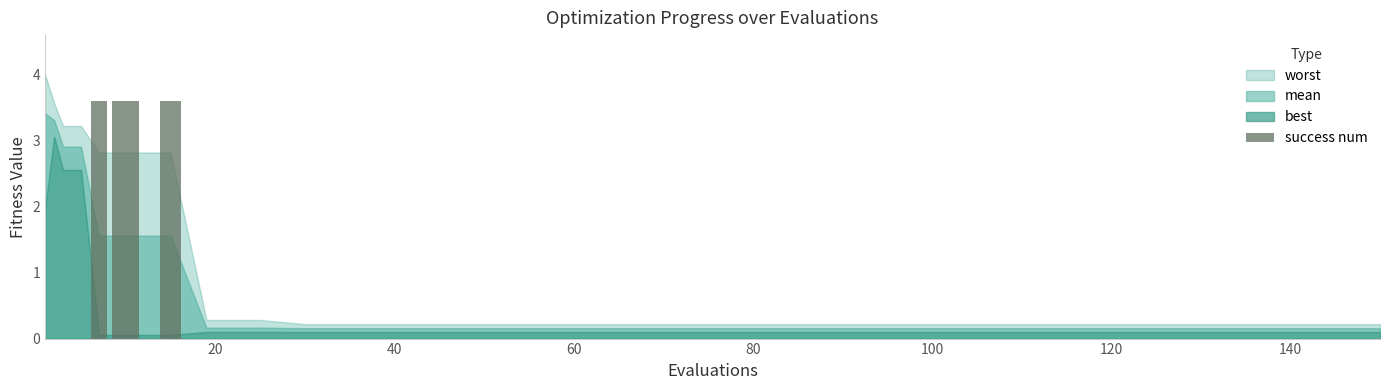

What is the sum of all values?

10.8